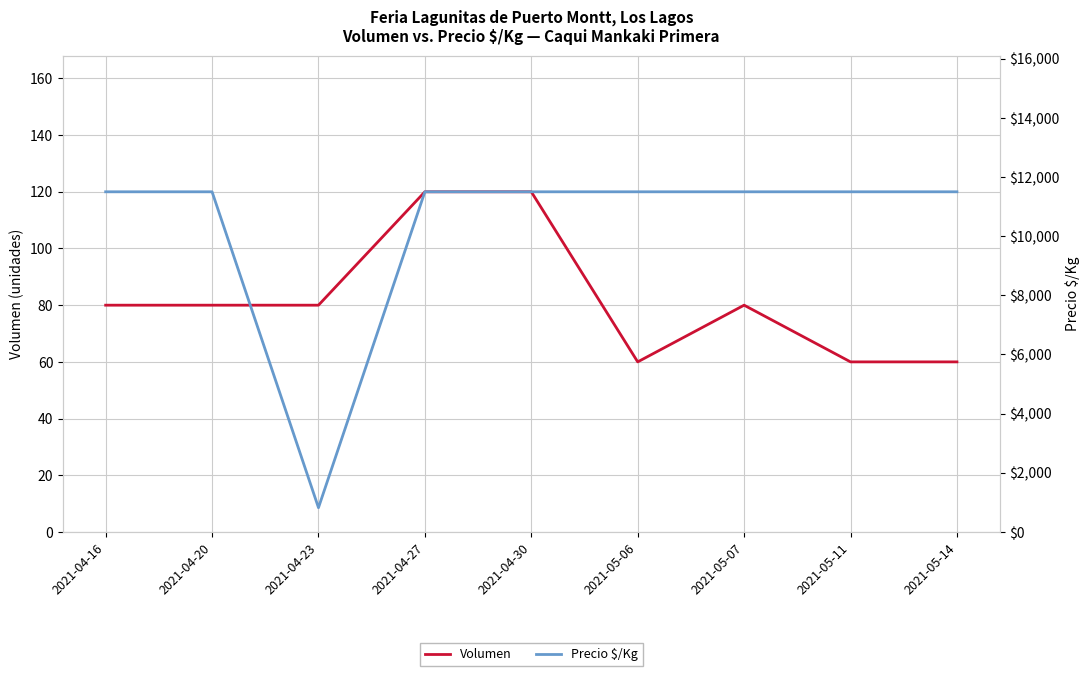

What is the value of the Volumen point at the 1st from the left?

80